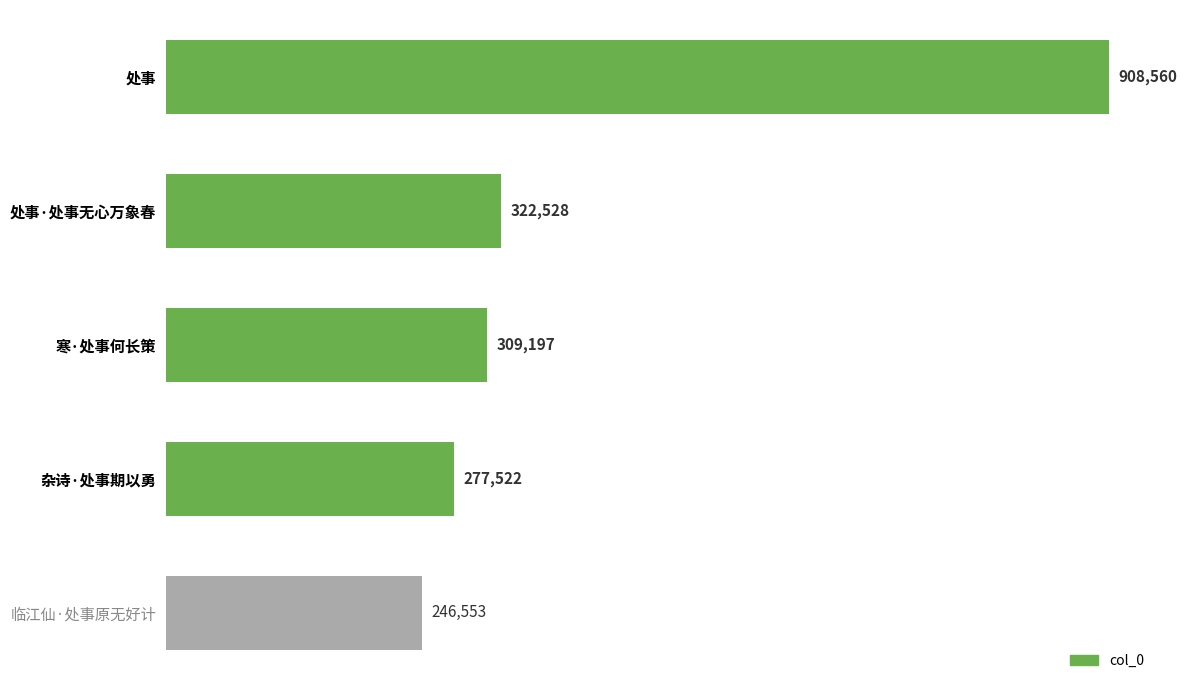

What is the sum of all values?

2064360